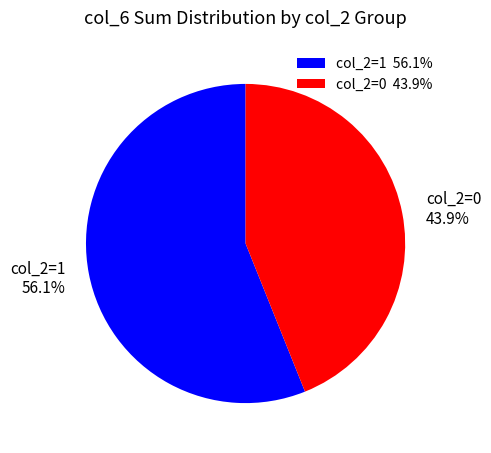

Approximately how many times larger is the value at col_2=0 43.9% compared to col_2=1 56.1%?

0.8